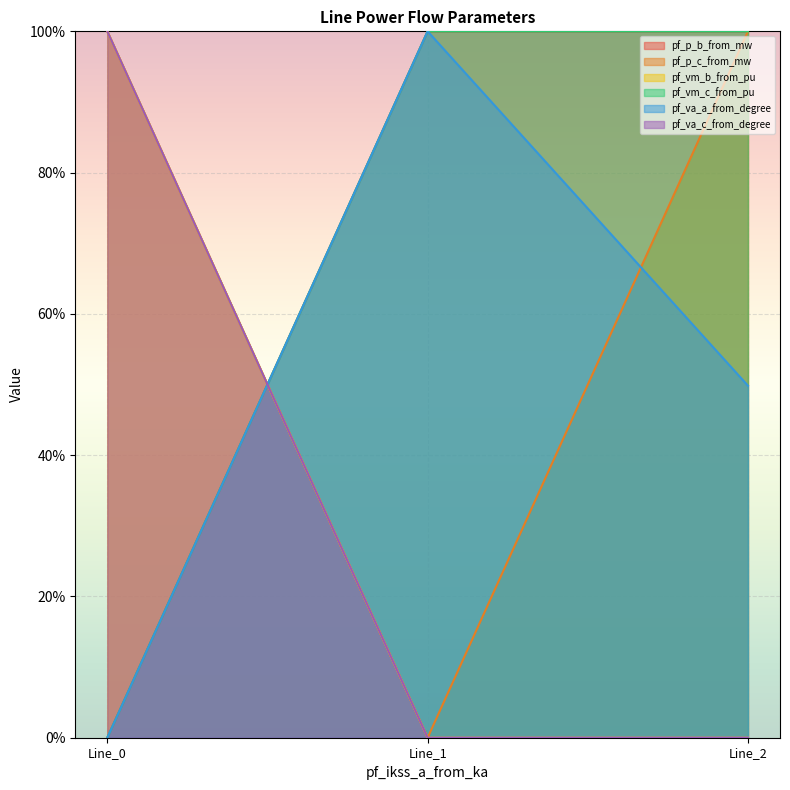

What is the greatest value displayed?

100.0